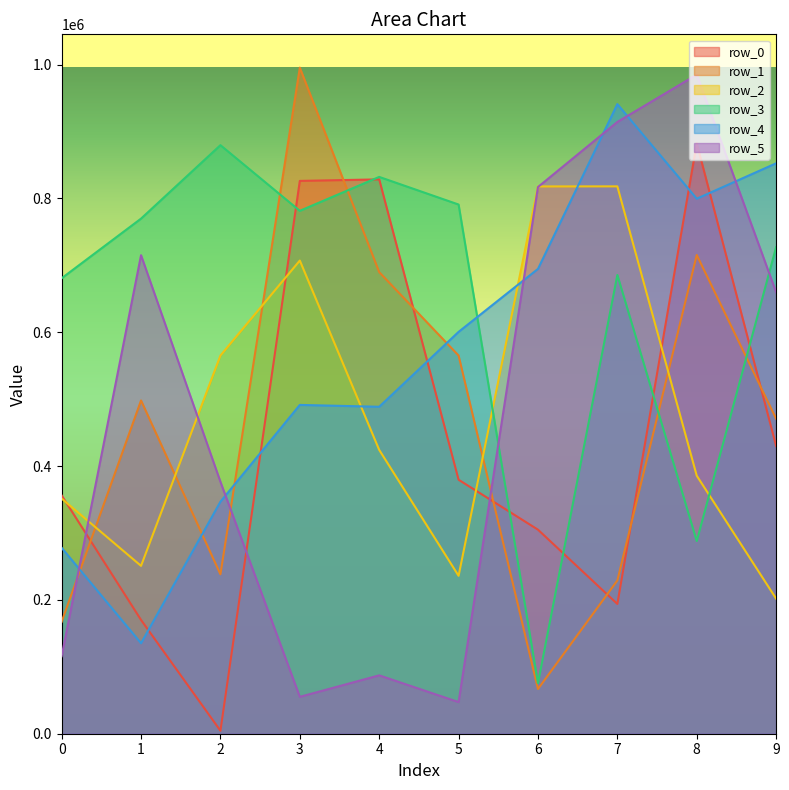

How many times do row_4 and row_5 cross each other?

6